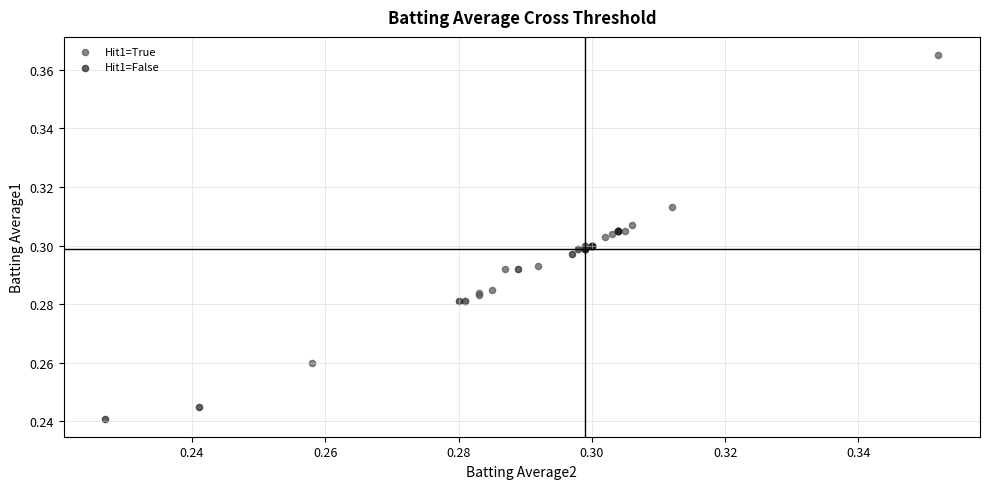

What are all the series names shown in the legend?

Hit1=True, Hit1=False